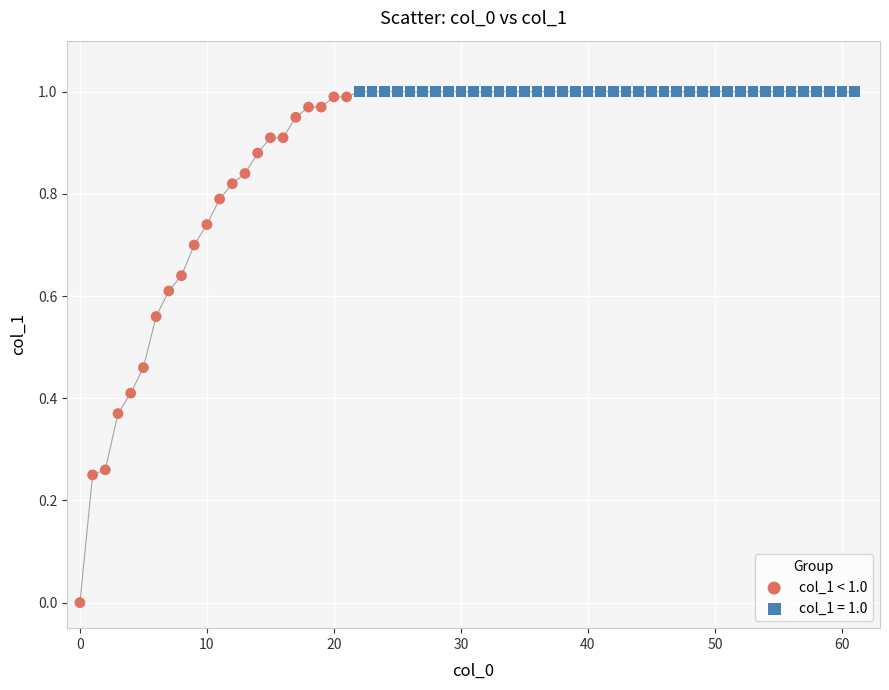

Which series reaches the minimum Y coordinate?

col_1 < 1.0